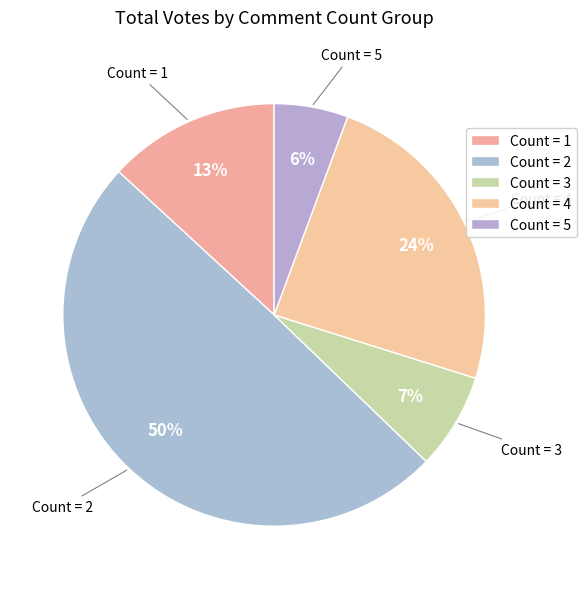

Does Count = 1 account for over 50% of the chart?

No